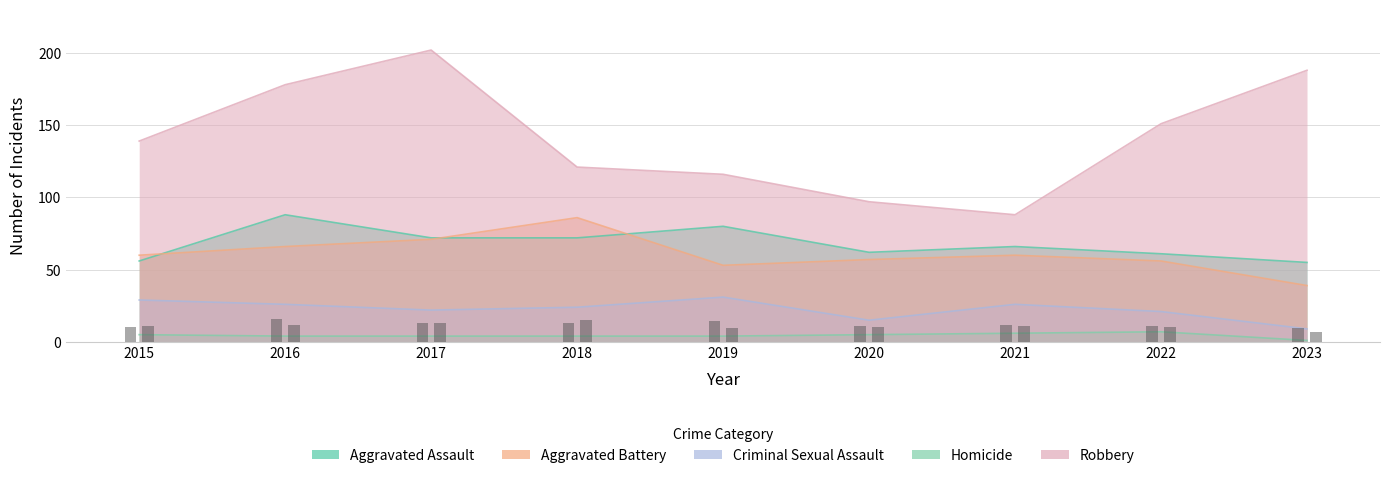

What are all the series names shown in the legend?

Aggravated Assault, Aggravated Battery, Criminal Sexual Assault, Homicide, Robbery